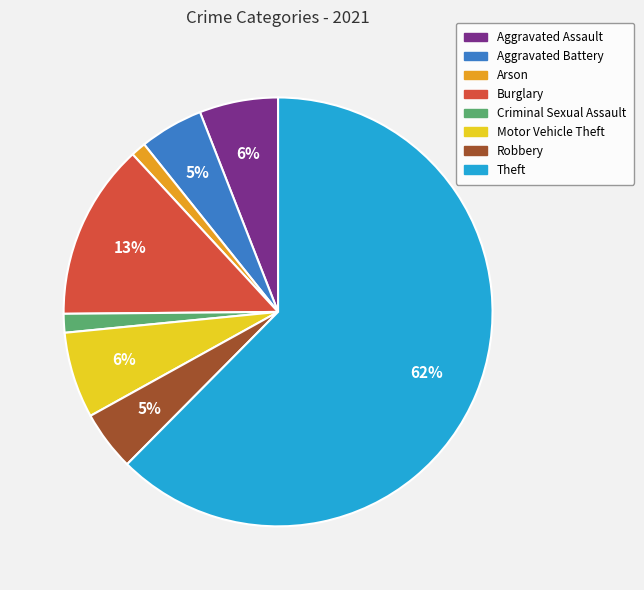

How many segments does this pie chart have?

8